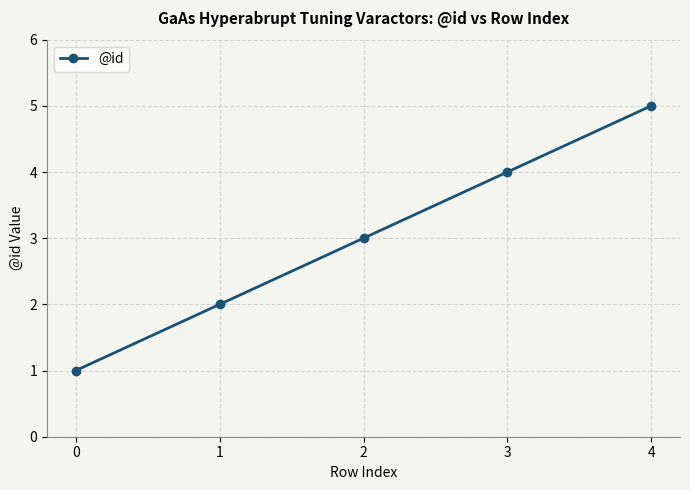

How many data points are less than 3?

2